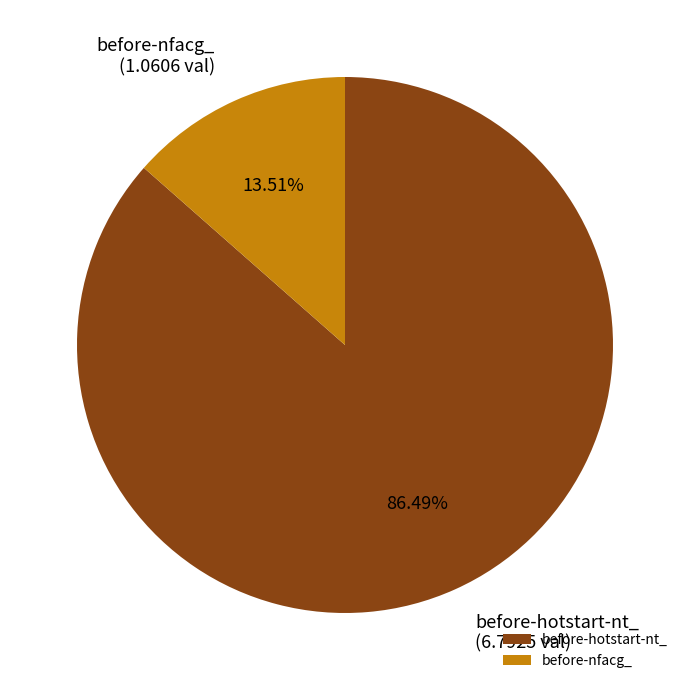

Is there any slice that represents more than half of the pie?

Yes